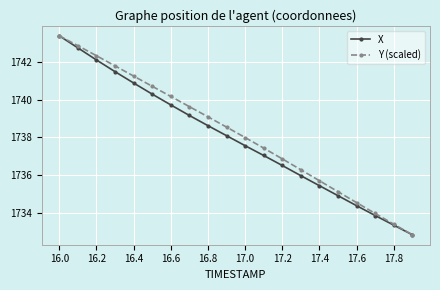

What is the highest value of the Y (scaled) series?

1743.4